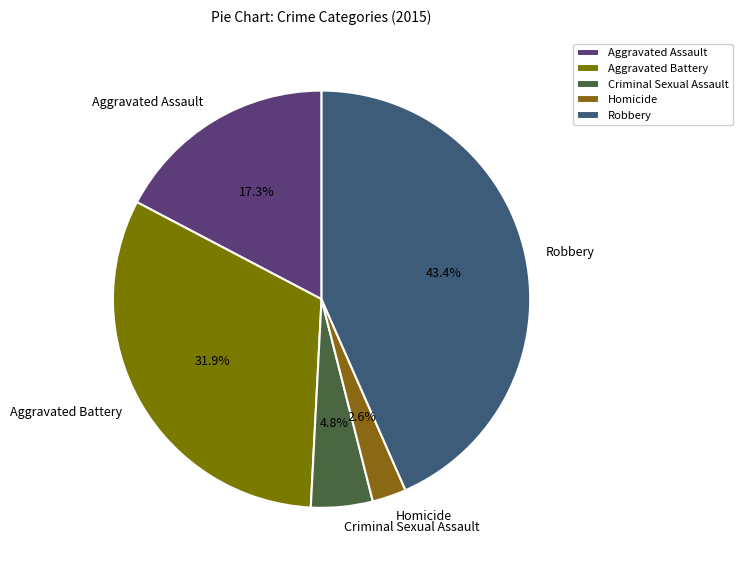

Rank the categories by value from lowest to highest.

Homicide, Criminal Sexual Assault, Aggravated Assault, Aggravated Battery, Robbery